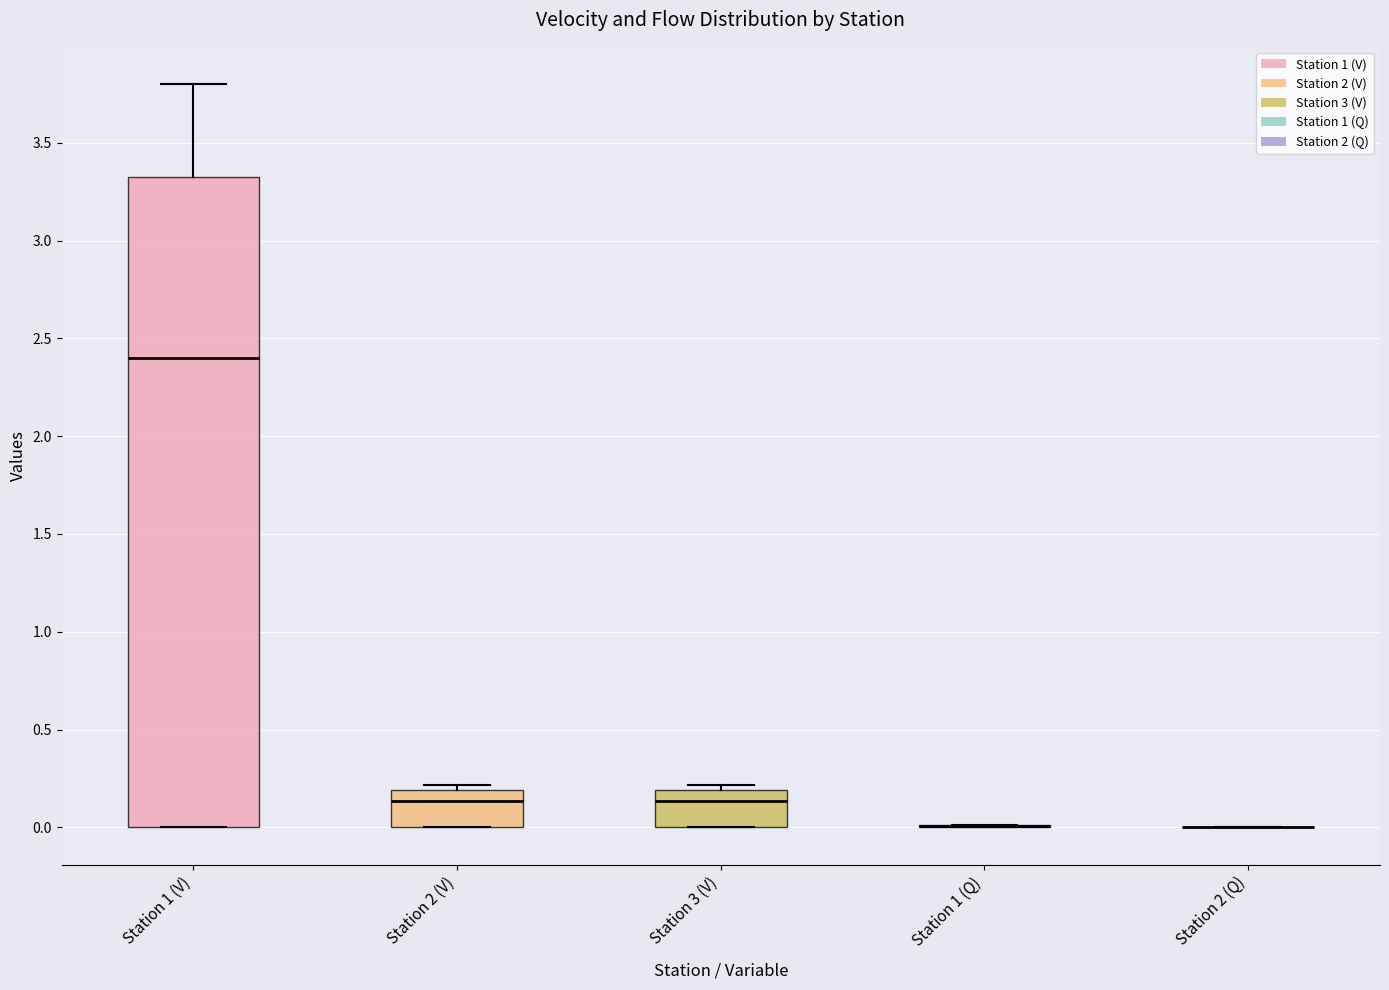

Comparing the boxes themselves (not the whiskers), which one is the tallest?

Station 1 (V)